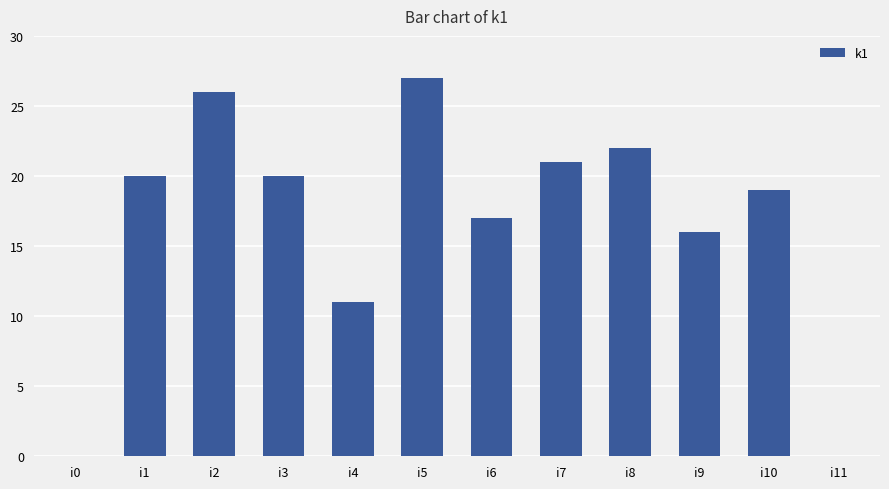

Is it true that the value at i10 is 19?

True